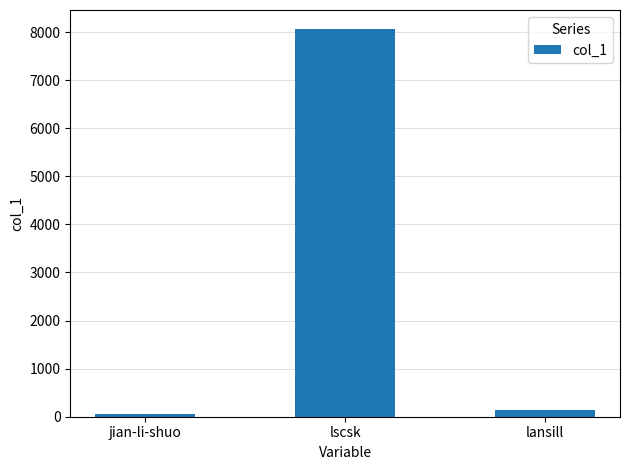

Reading left to right, extract all data points from this chart.

jian-li-shuo=62	lscsk=8056	lansill=132